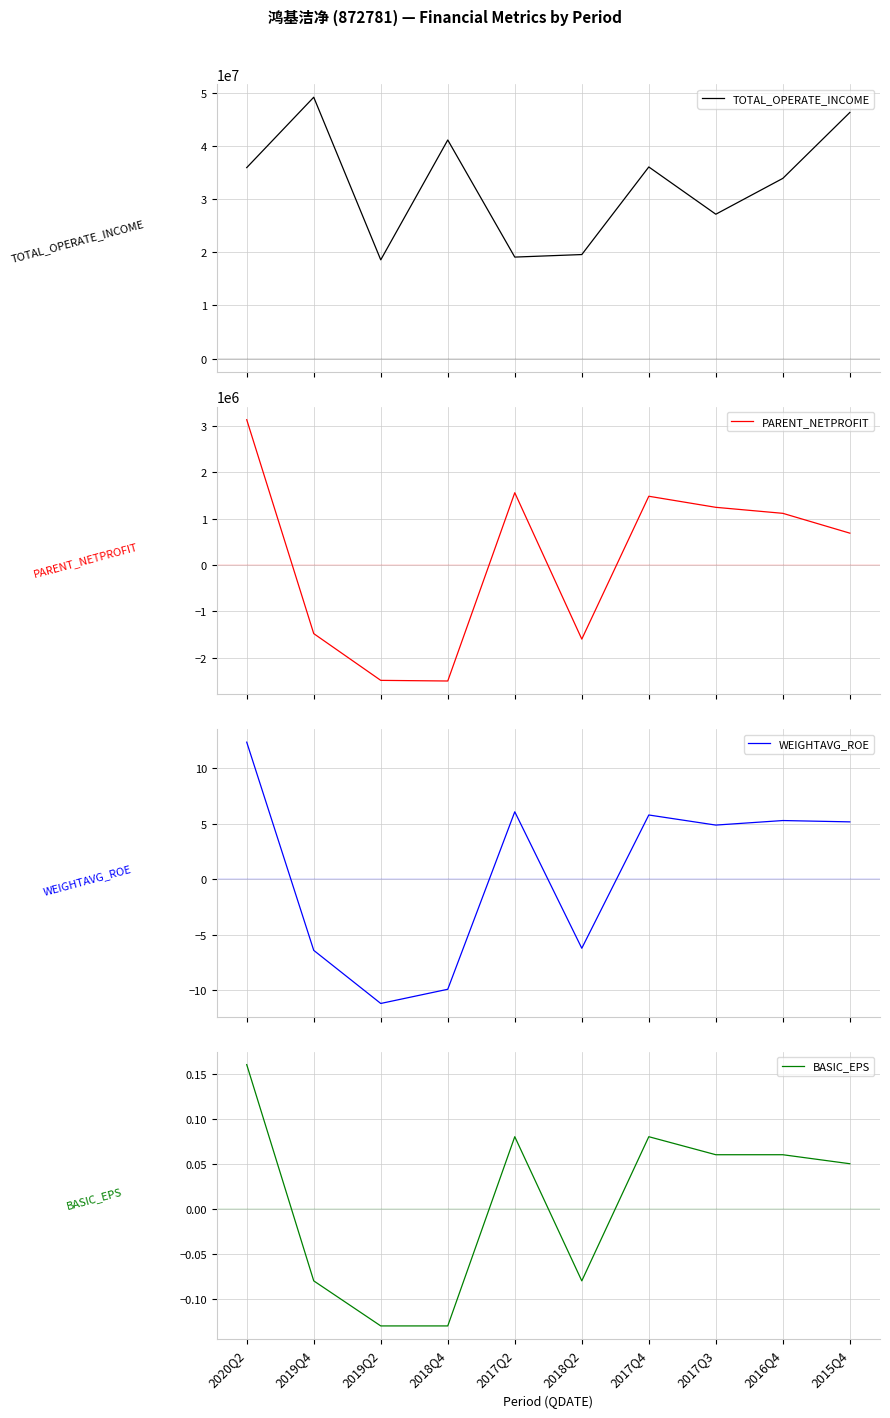

Reading left to right, what are all the values shown in this chart?

TOTAL_OPERATE_INCOME: 35949990.8	49205235.0	18582669.5	41153354.2	19103609.6	19581323.8	36076165.0	27175802.1	33926250.6	46335666.4
PARENT_NETPROFIT: 3138360.7	-1477610.8	-2486488.6	-2500170.5	1562300.7	-1596245.8	1486448.1	1247471.5	1117800.9	690031.7
WEIGHTAVG_ROE: 12.4	-6.4	-11.2	-9.9	6.1	-6.2	5.8	4.9	5.3	5.2
BASIC_EPS: 0.2	-0.1	-0.1	-0.1	0.1	-0.1	0.1	0.1	0.1	0.1